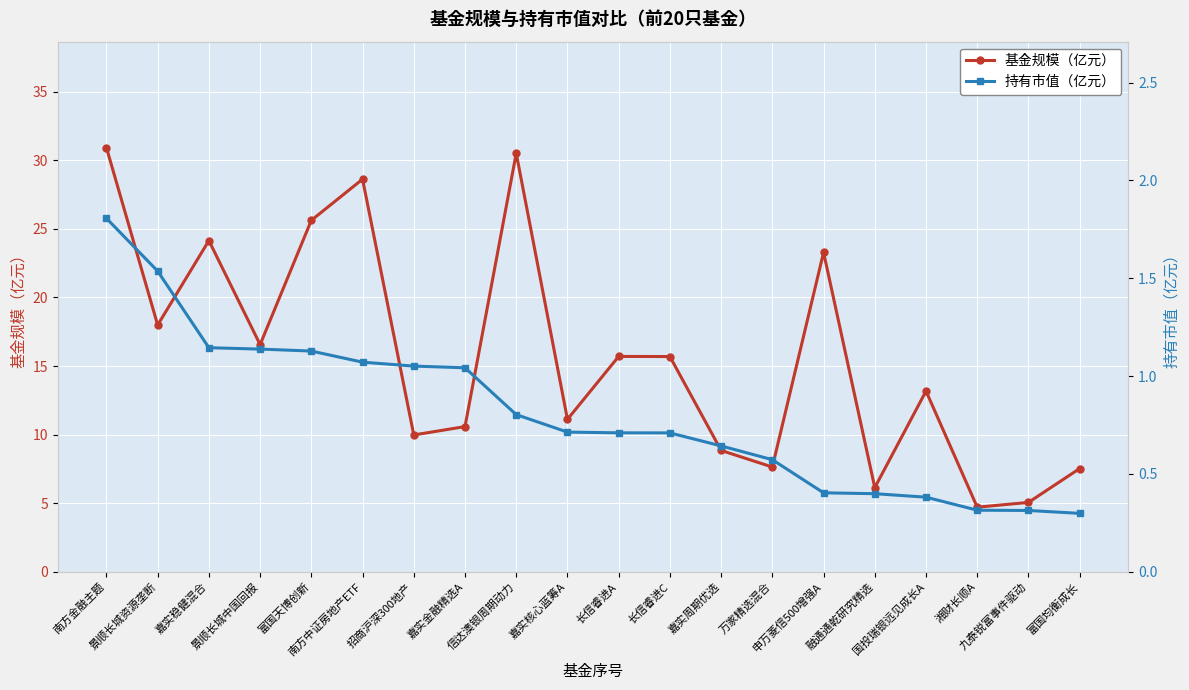

True or false: 基金规模（亿元） and 持有市值（亿元） cross at least once.

False